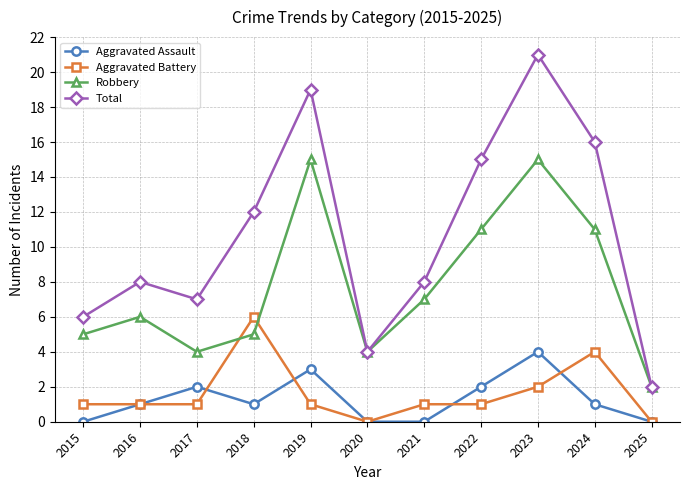

What is the spread (max minus min) of values at 2022?

14